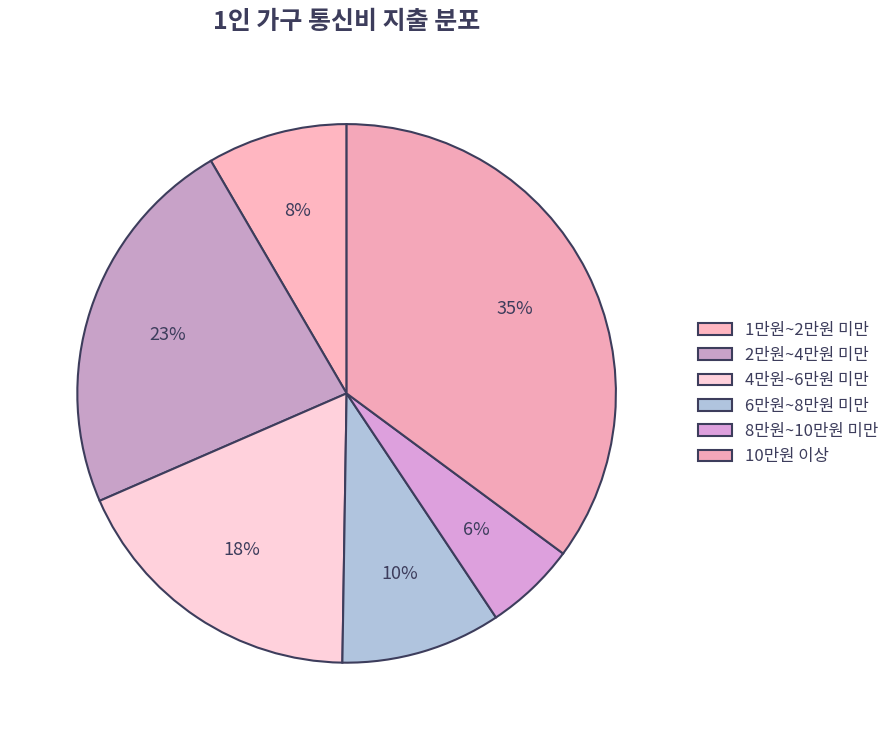

Approximately how many times larger is the value at 2만원~4만원 미만 compared to 6만원~8만원 미만?

2.4